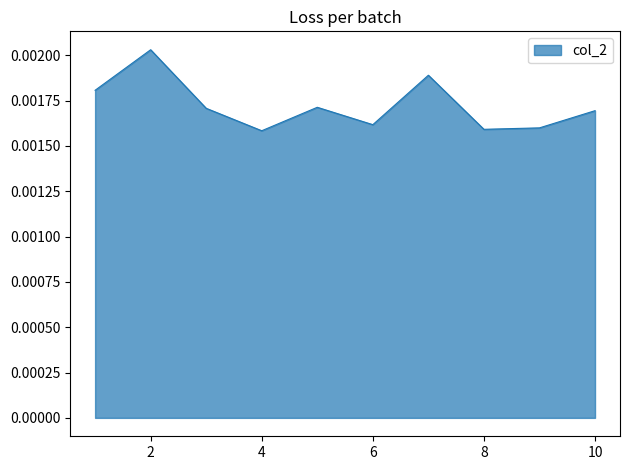

List the labels in order of value, largest first.

2, 7, 1, 5, 3, 10, 6, 9, 8, 4